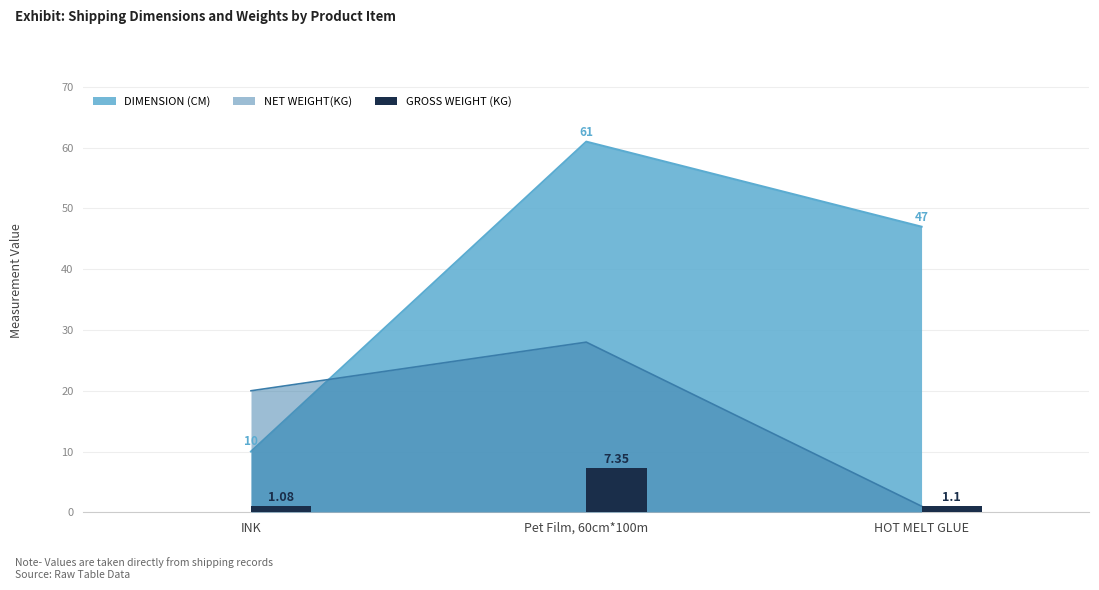

Between HOT MELT GLUE and INK, which is larger?

HOT MELT GLUE